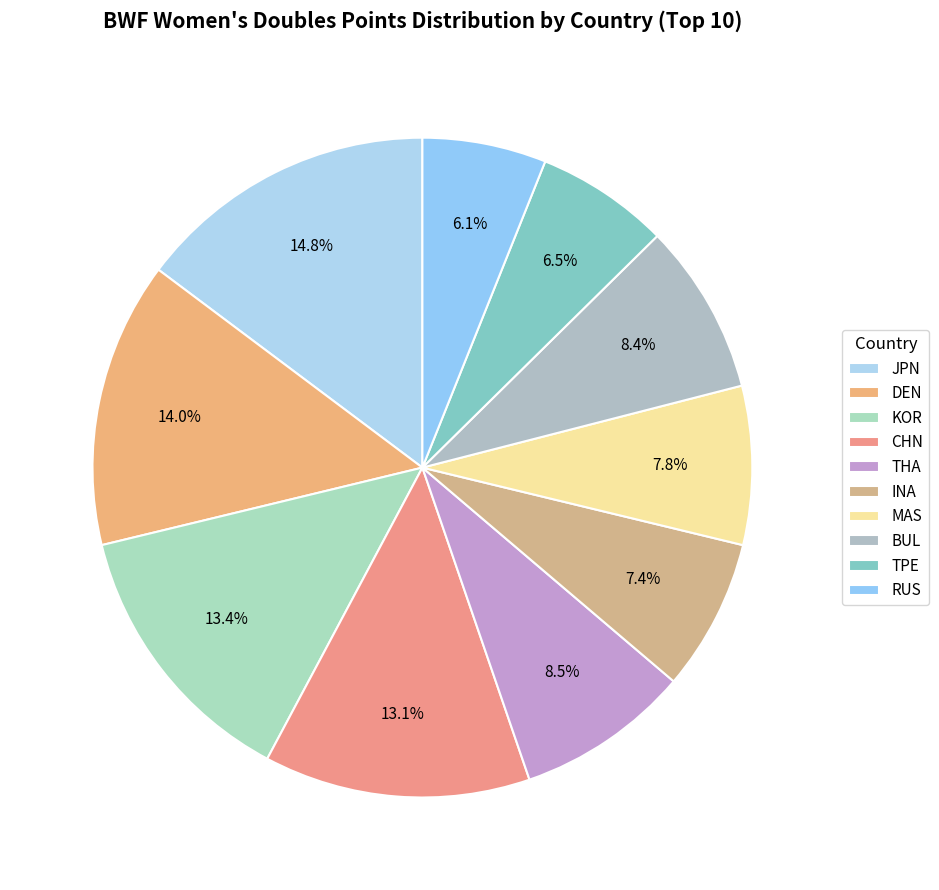

How many segments does this pie chart have?

10